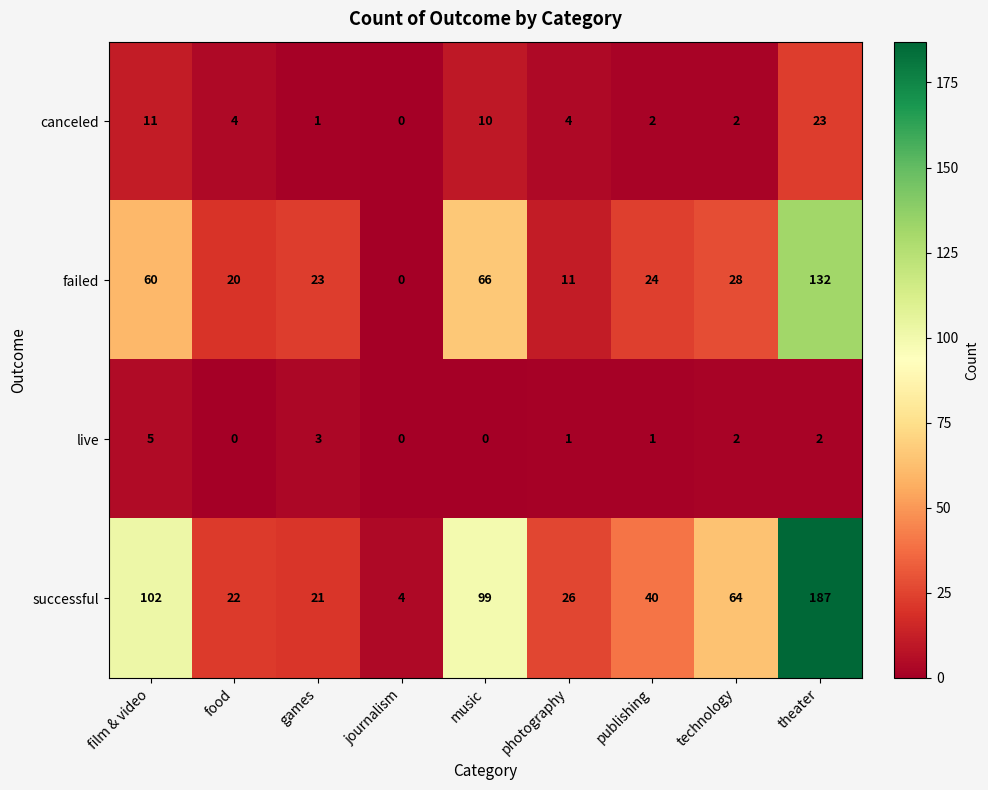

Where is failed nearest to the value 66?

music